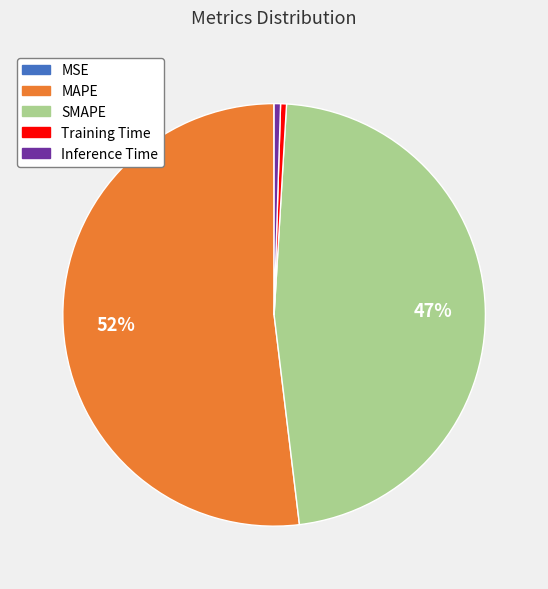

To the nearest percent, what is the difference between the MAPE and SMAPE slice percentages?

5%